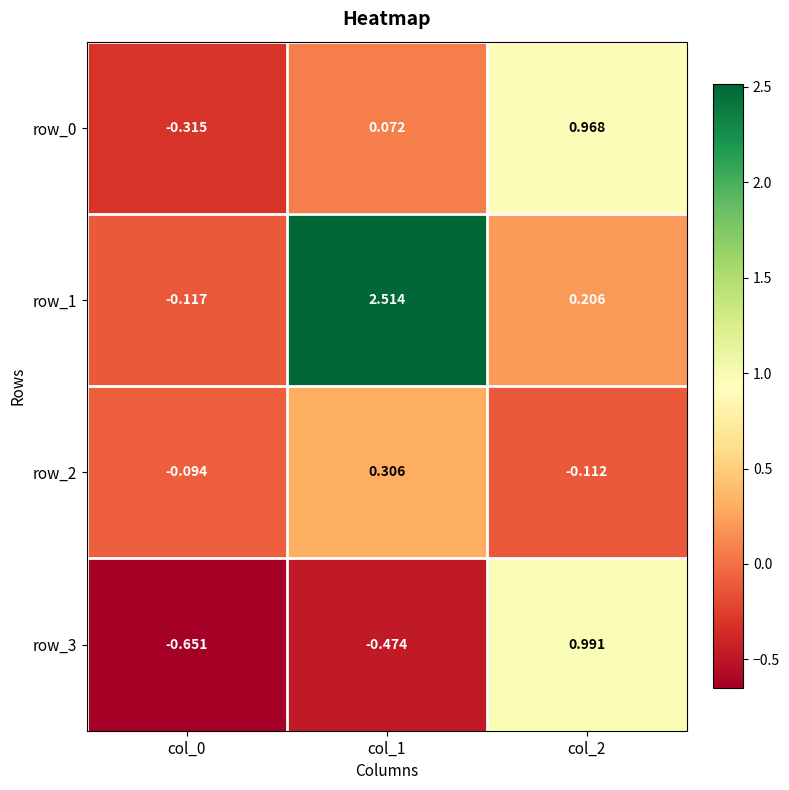

Rank the categories by row_2 value from highest to lowest.

col_1, col_0, col_2